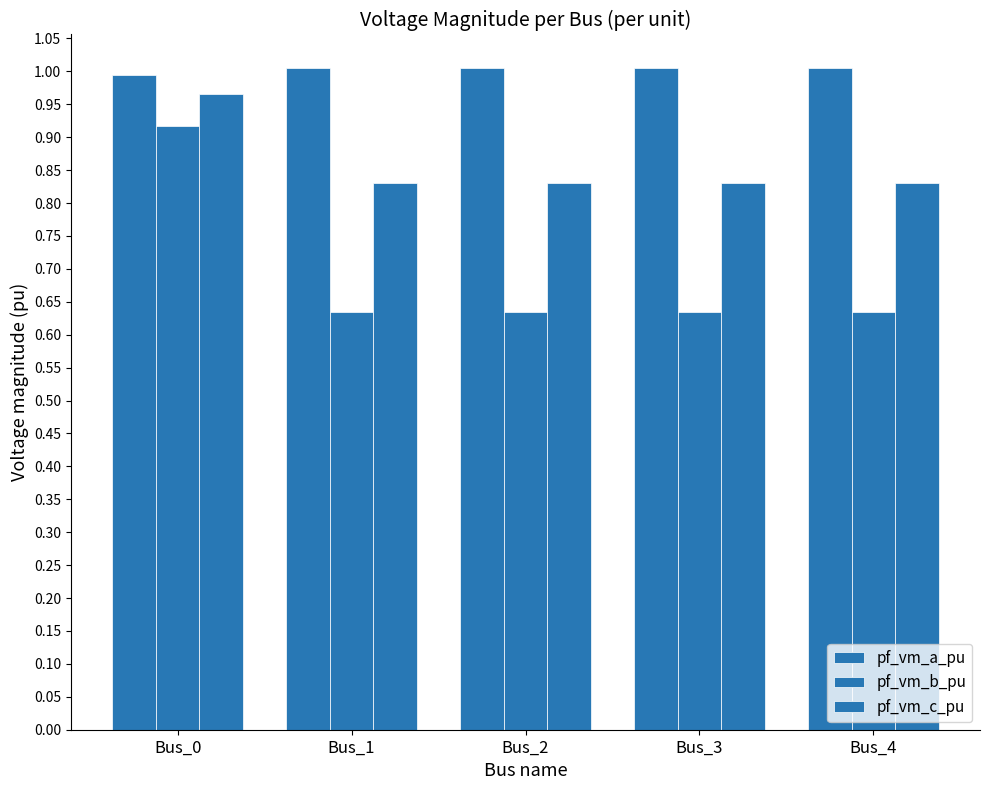

How many data points does each series have?

5